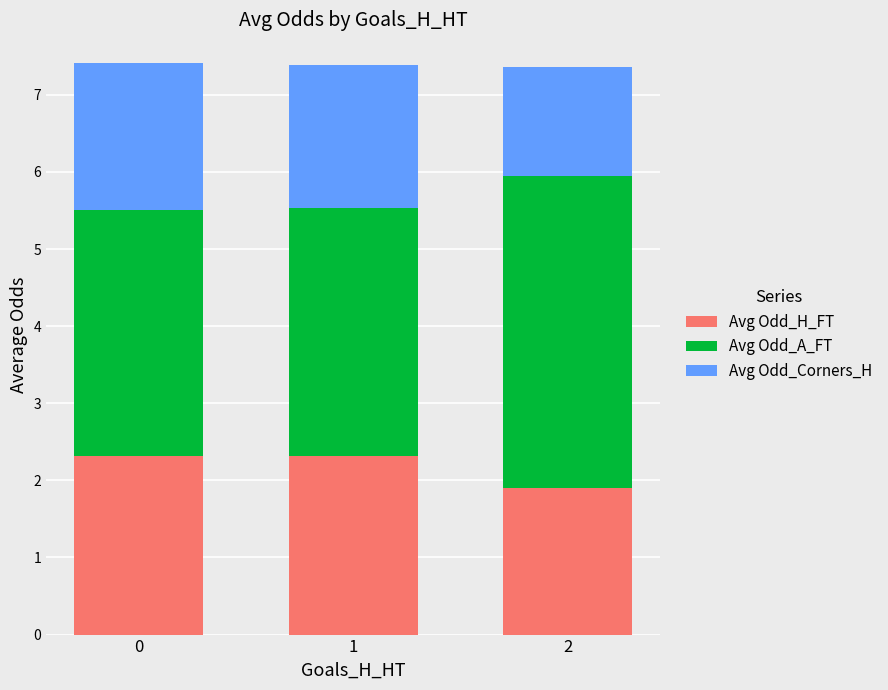

The value of Avg Odd_H_FT at 1 is 2.3. True or false?

True